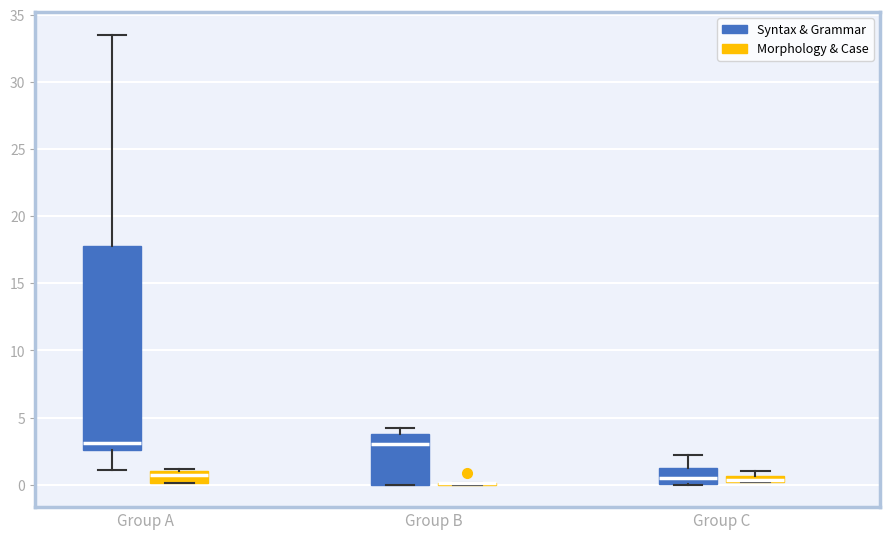

Comparing the boxes themselves (not the whiskers), which one is the tallest?

Group A (Syntax & Grammar)